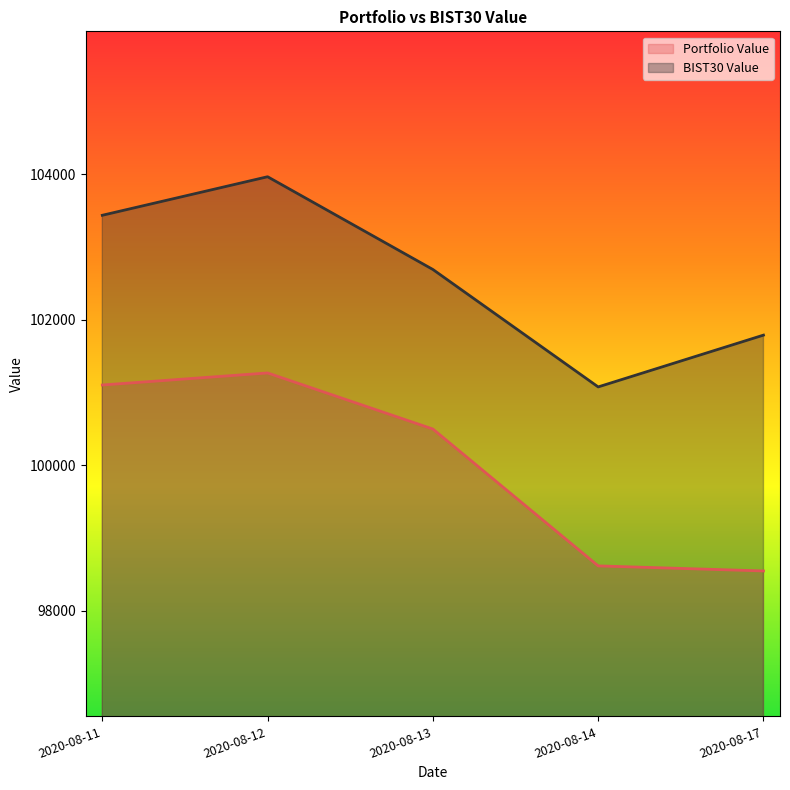

True or false: BIST30 Value and Portfolio Value intersect in this chart.

False